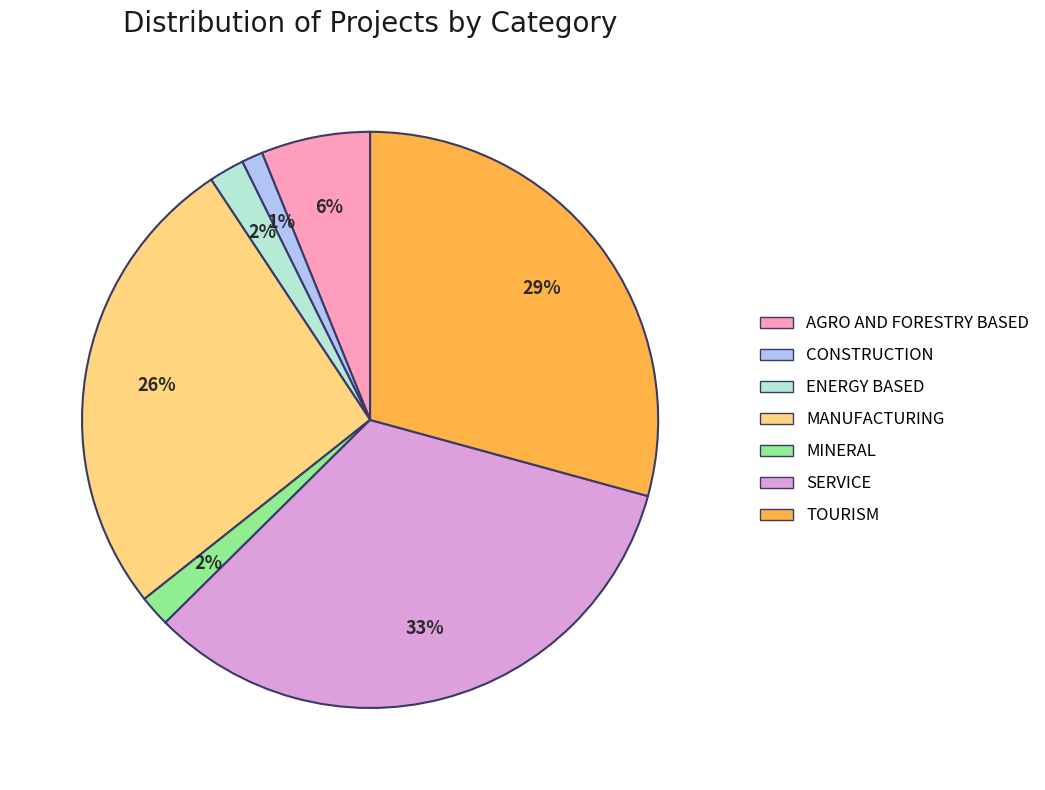

Is there a majority slice in this chart?

No